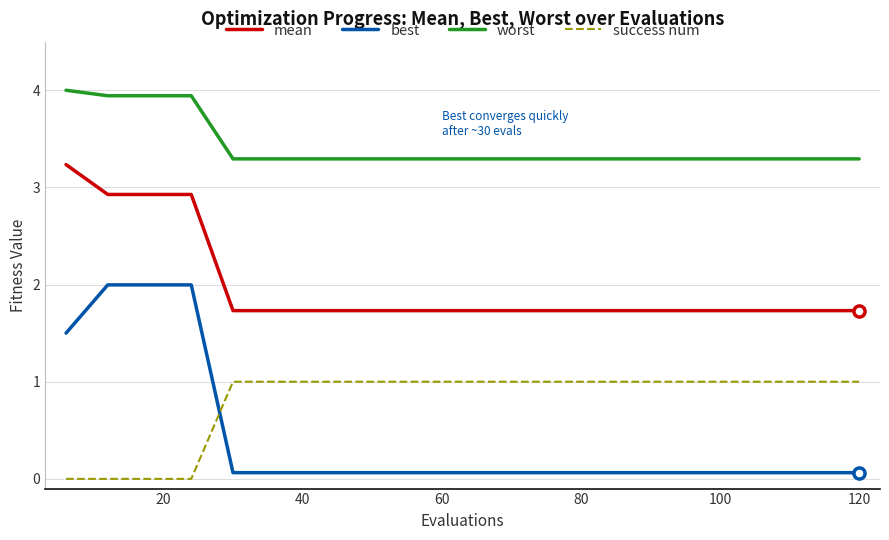

True or false: worst and mean cross at least once.

False